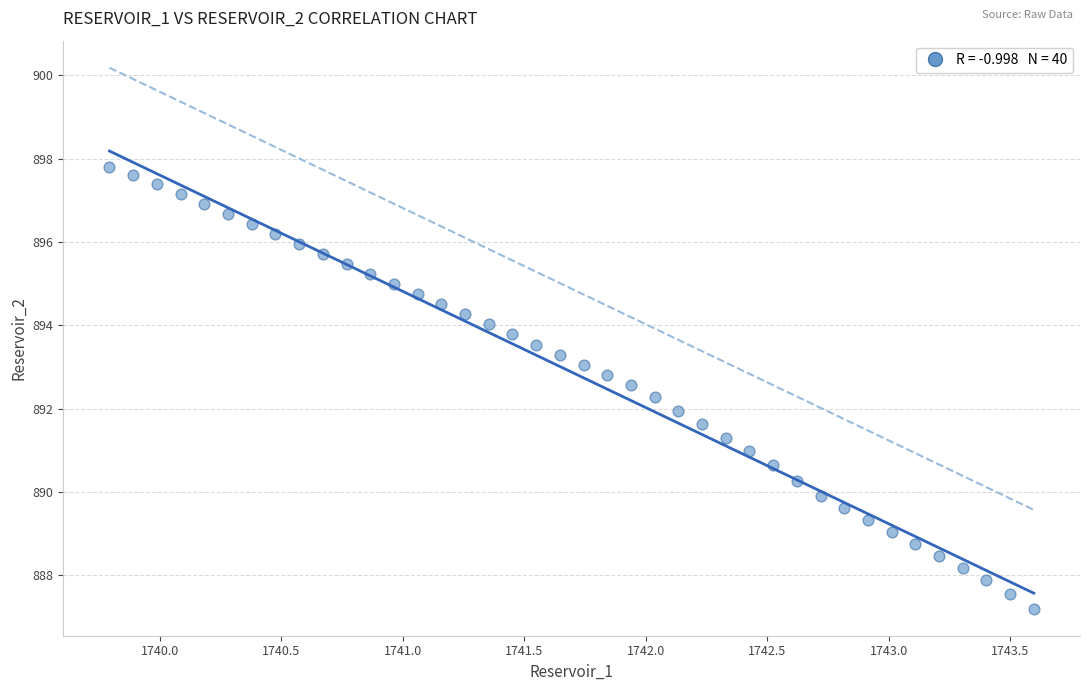

What is the range of X values (max minus min)?

3.8